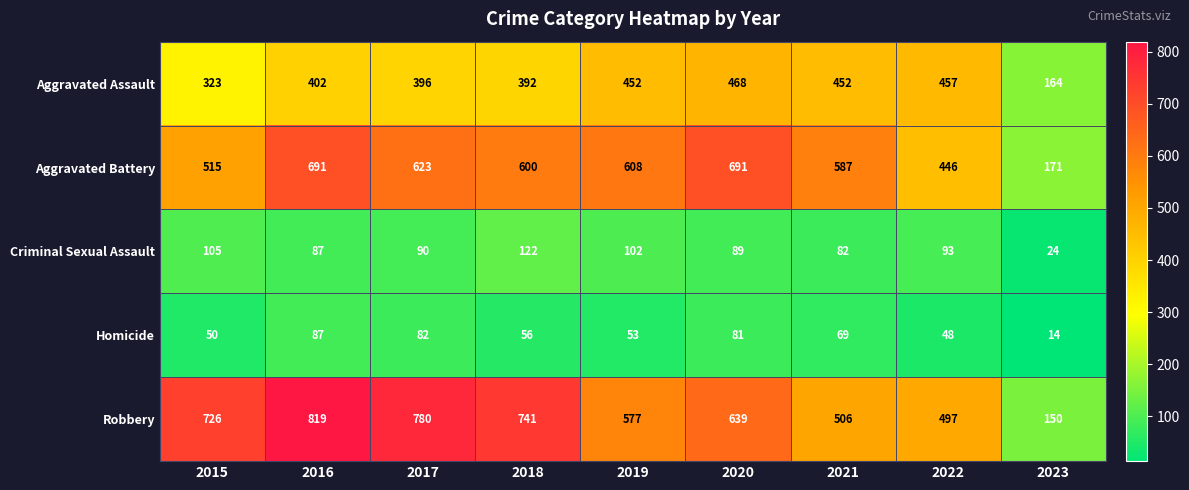

Rank the categories by Robbery value from lowest to highest.

2023, 2022, 2021, 2019, 2020, 2015, 2018, 2017, 2016